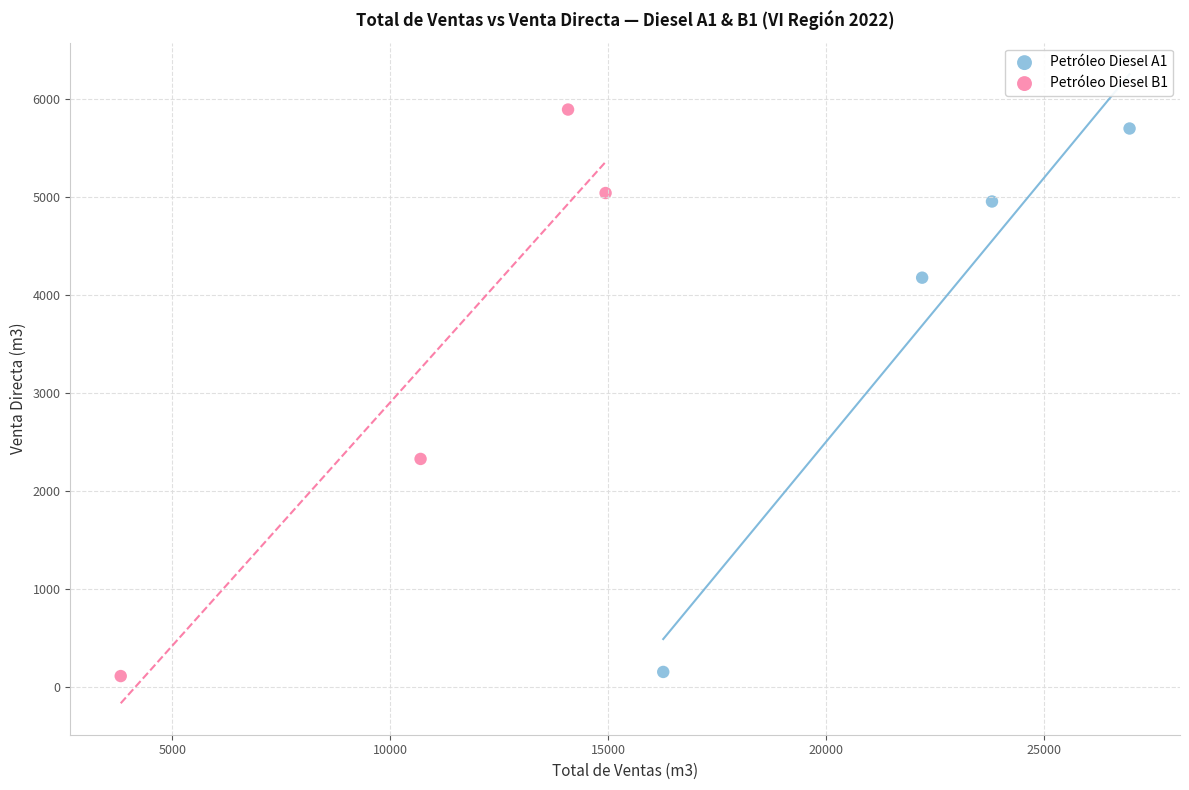

What are all the series names shown in the legend?

Petróleo Diesel A1, Petróleo Diesel B1